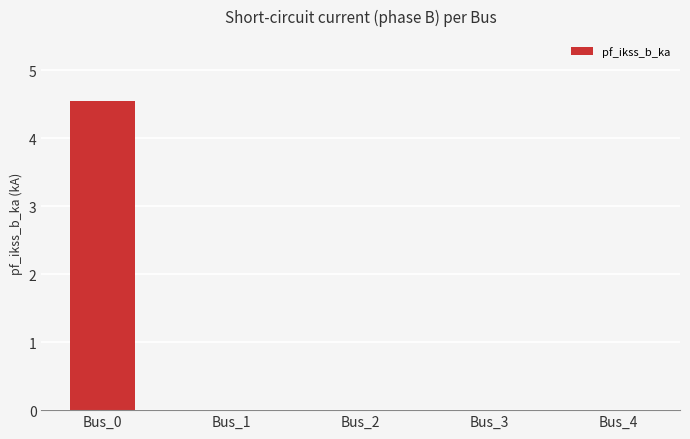

What is the sum of all values?

4.5